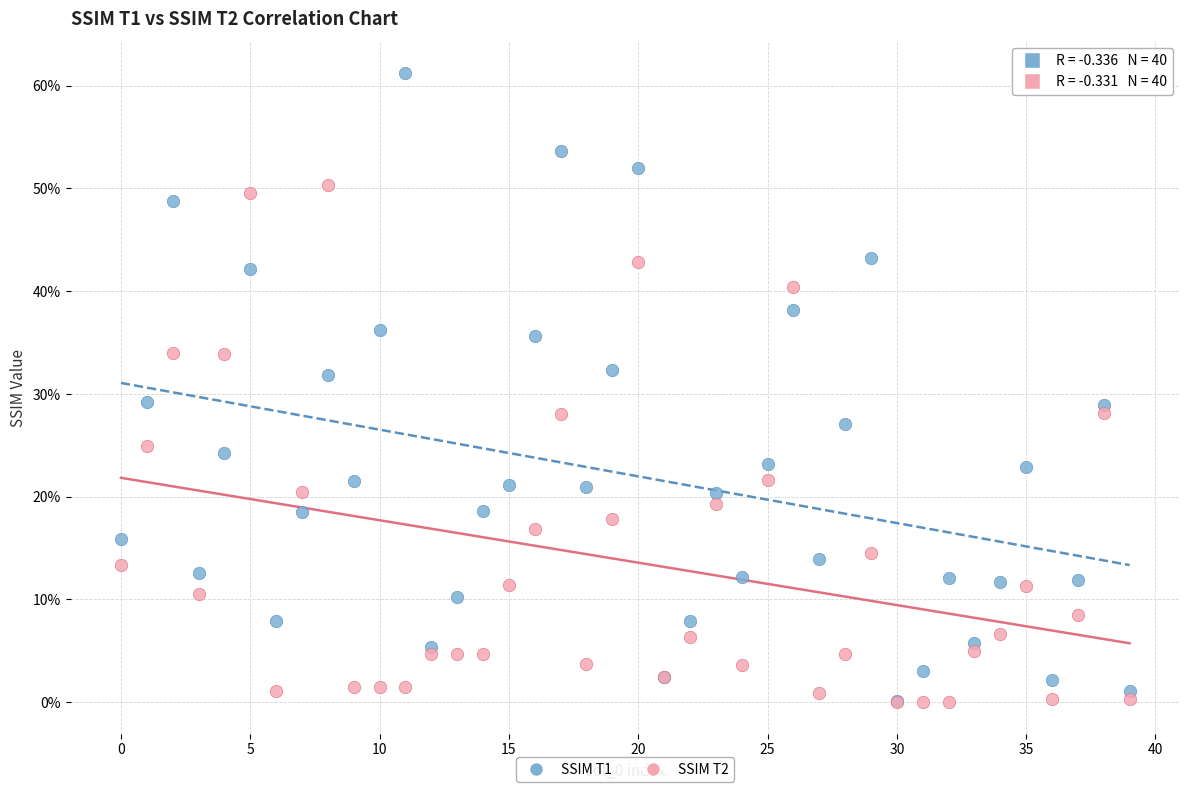

What are all the series names shown in the legend?

SSIM T1, SSIM T2